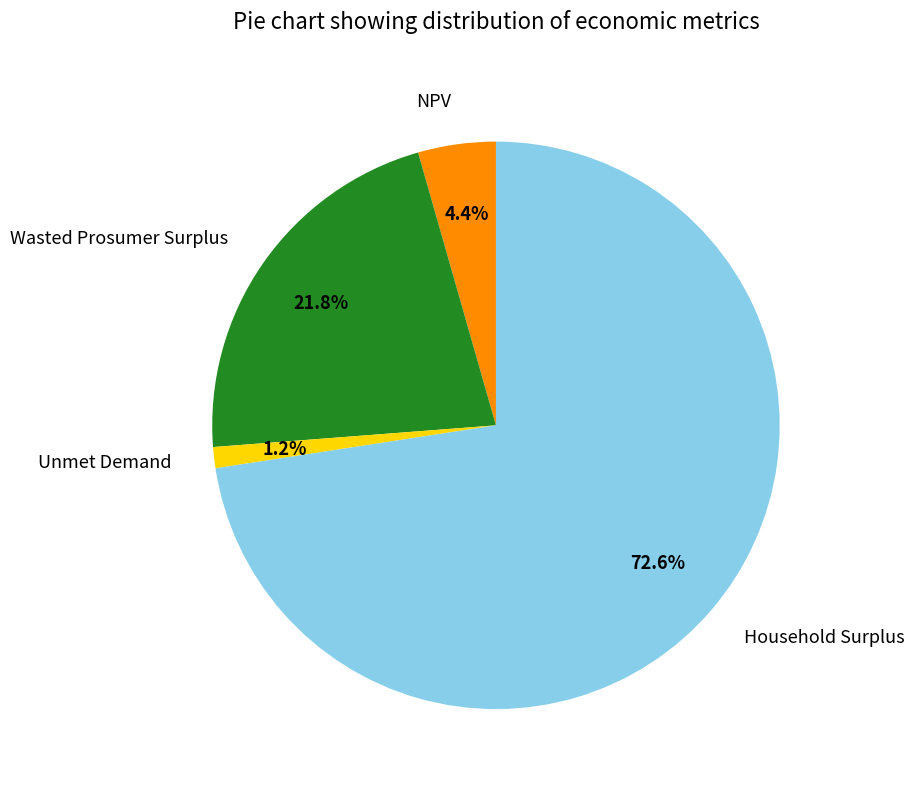

Count the number of slices in the pie.

4